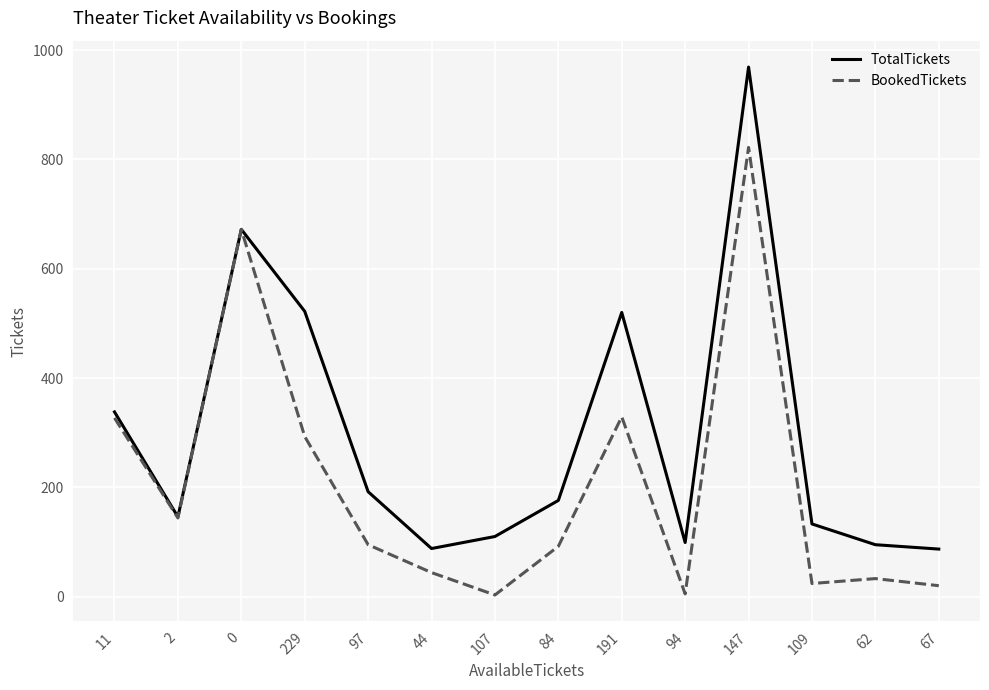

At which label does TotalTickets reach its peak?

147